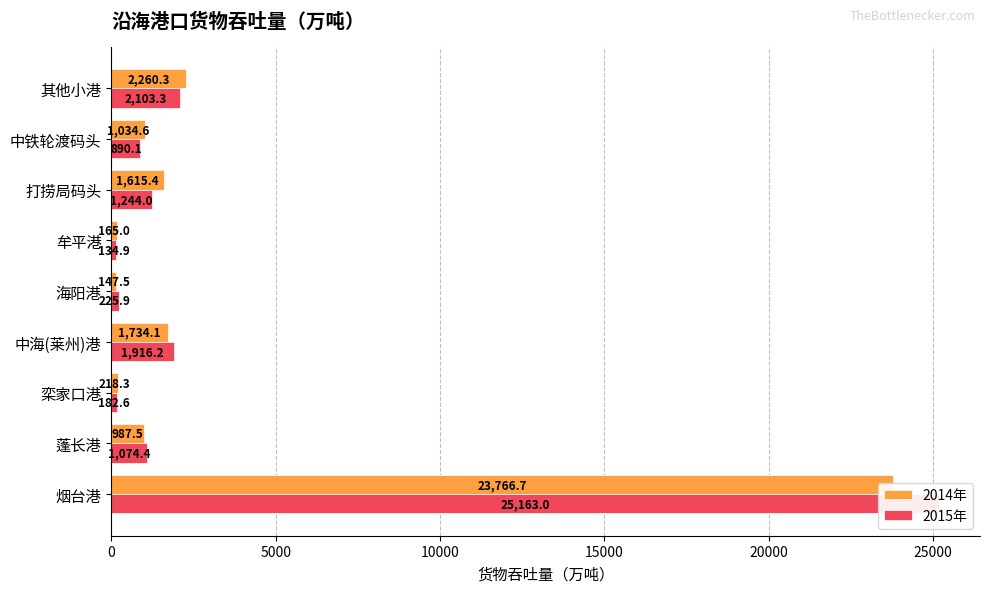

How many values in the 2015年 series exceed 1074?

5